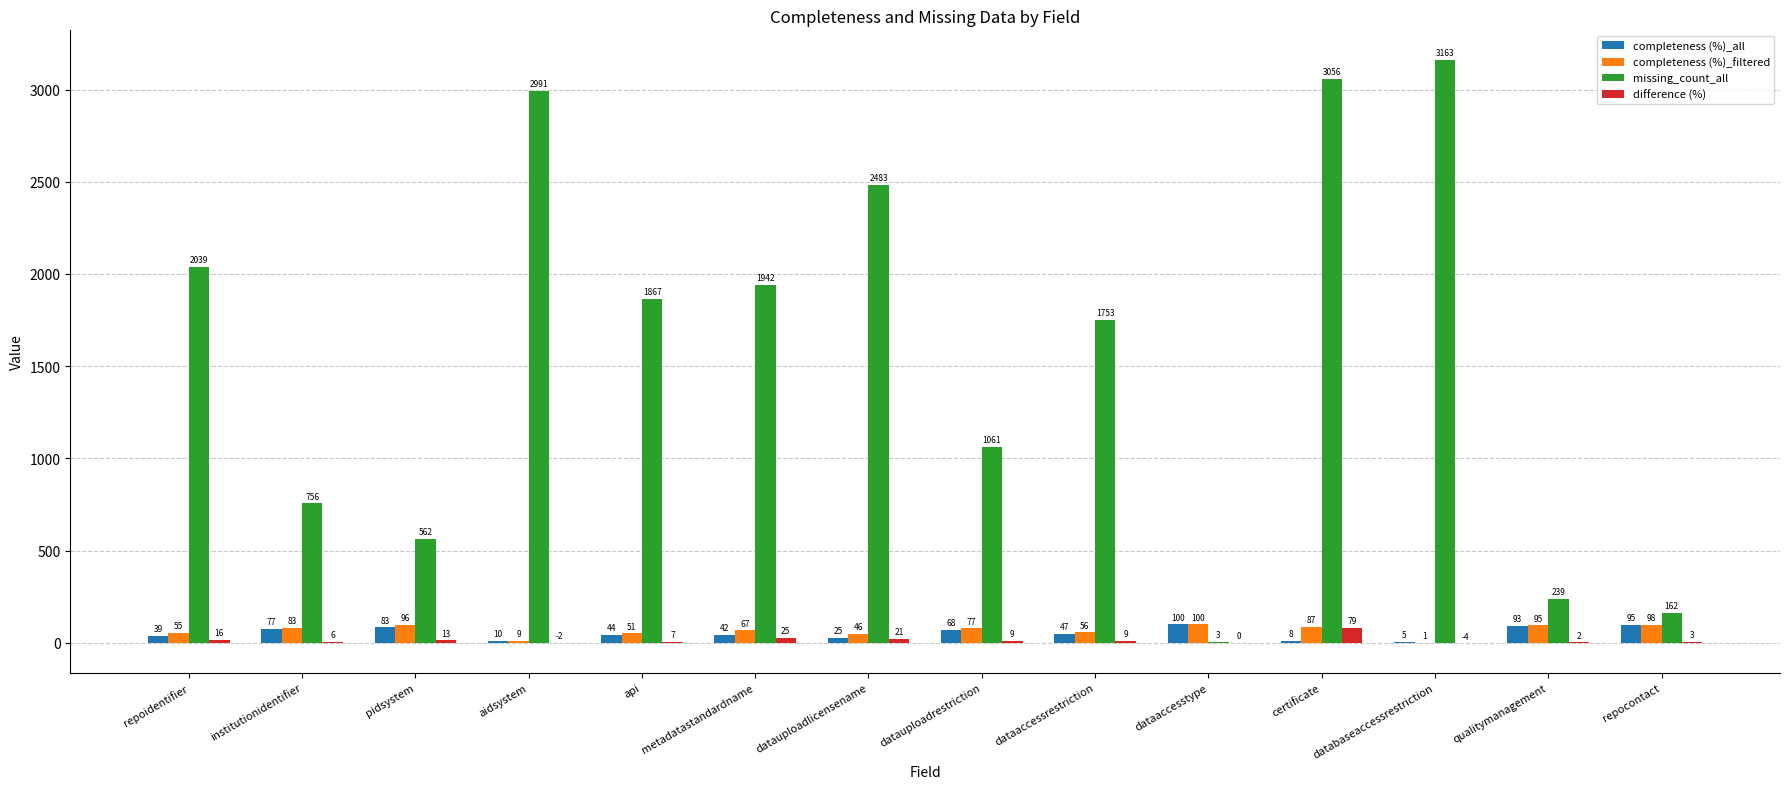

What is the sum of the missing_count_all values at repocontact and datauploadrestriction?

1223.0